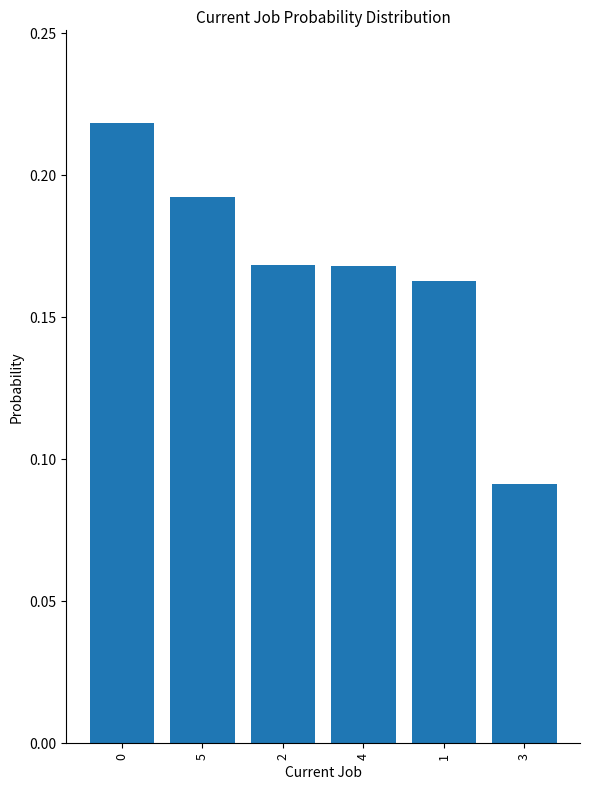

Between 1 and 4, which is larger?

4